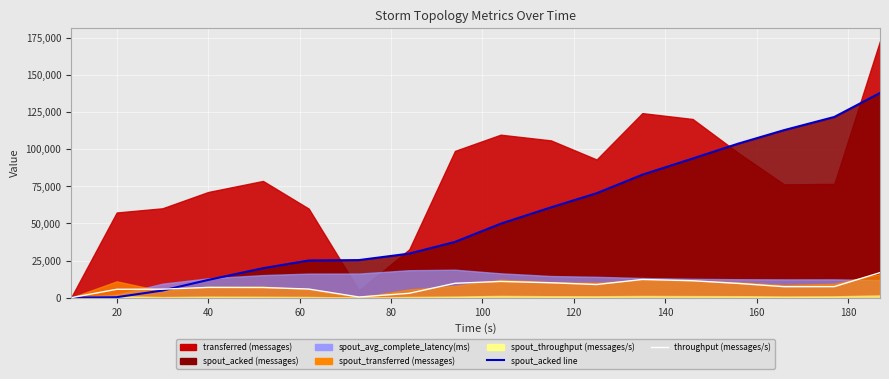

Which series has the widest spread of values?

spout_acked line